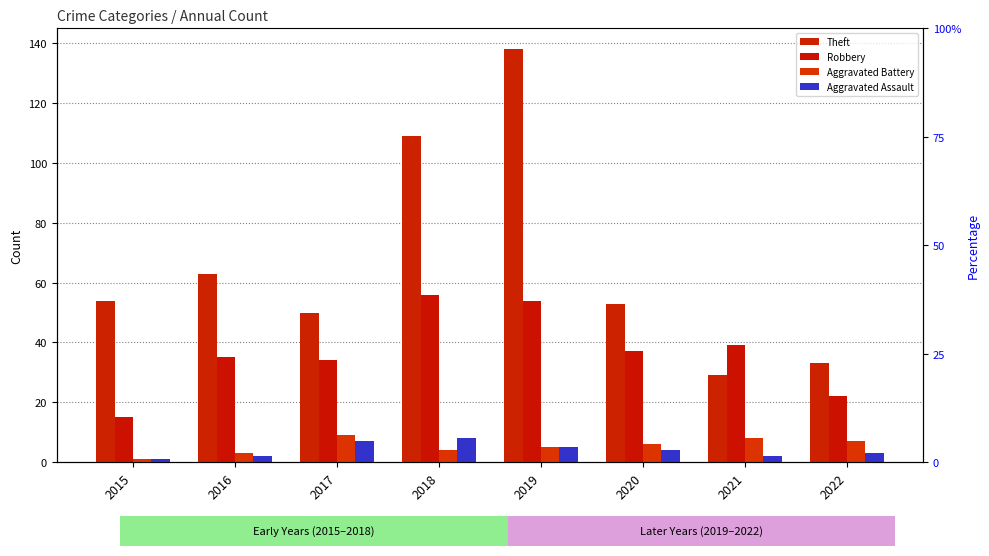

What is the value of the Robbery bar at the 7th from the left?

39